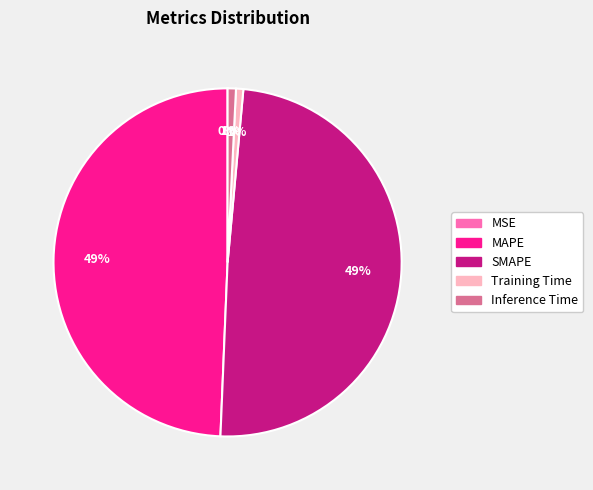

Does any single category account for the majority?

No